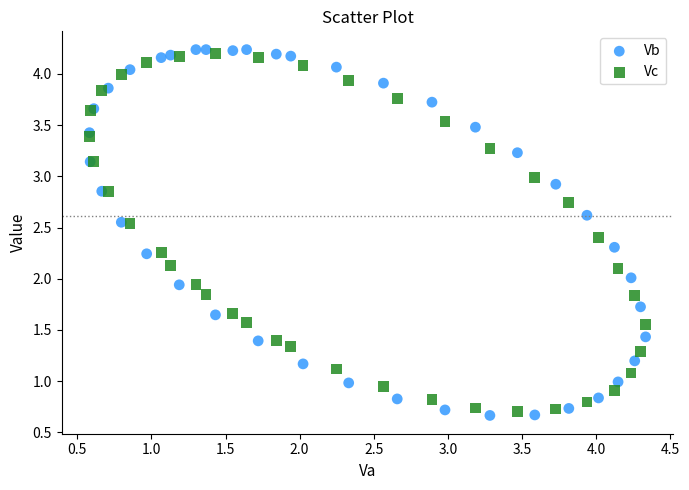

Which series reaches the maximum Y coordinate?

Vb